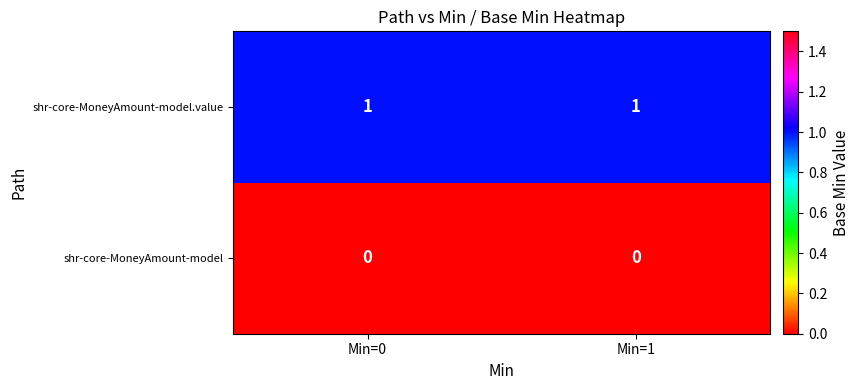

Rank the series by their average value, from lowest to highest.

shr-core-MoneyAmount-model, shr-core-MoneyAmount-model.value